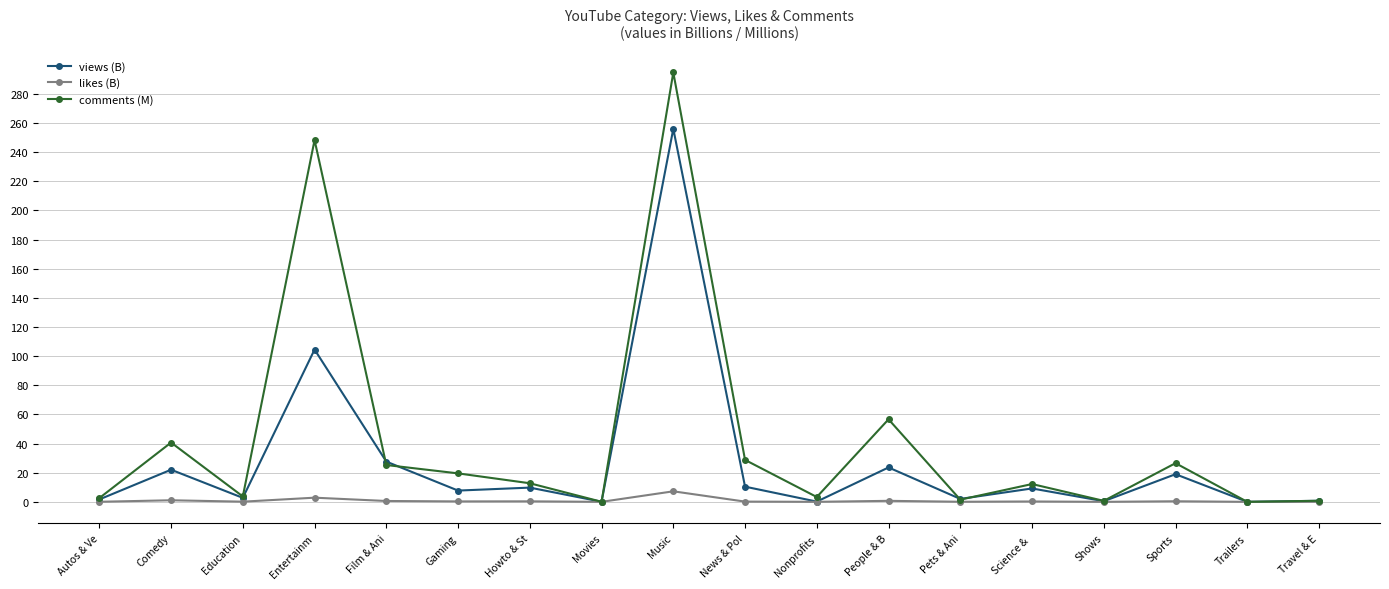

Rank the series at Comedy from lowest to highest value.

likes (B), views (B), comments (M)